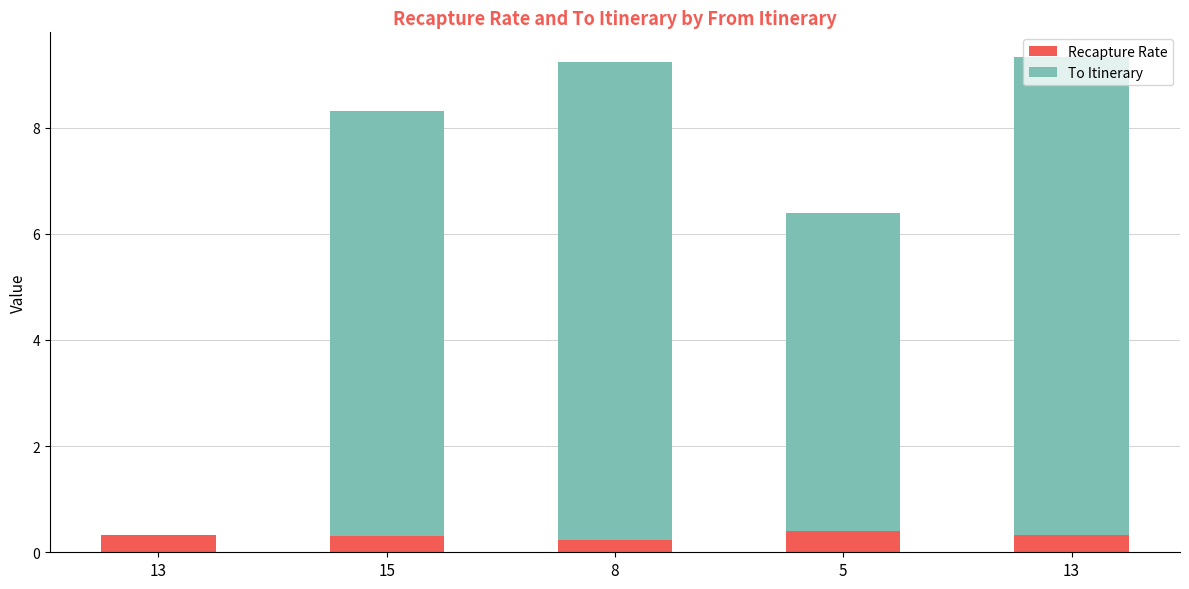

What is the approximate value of Recapture Rate at 15?

0.3